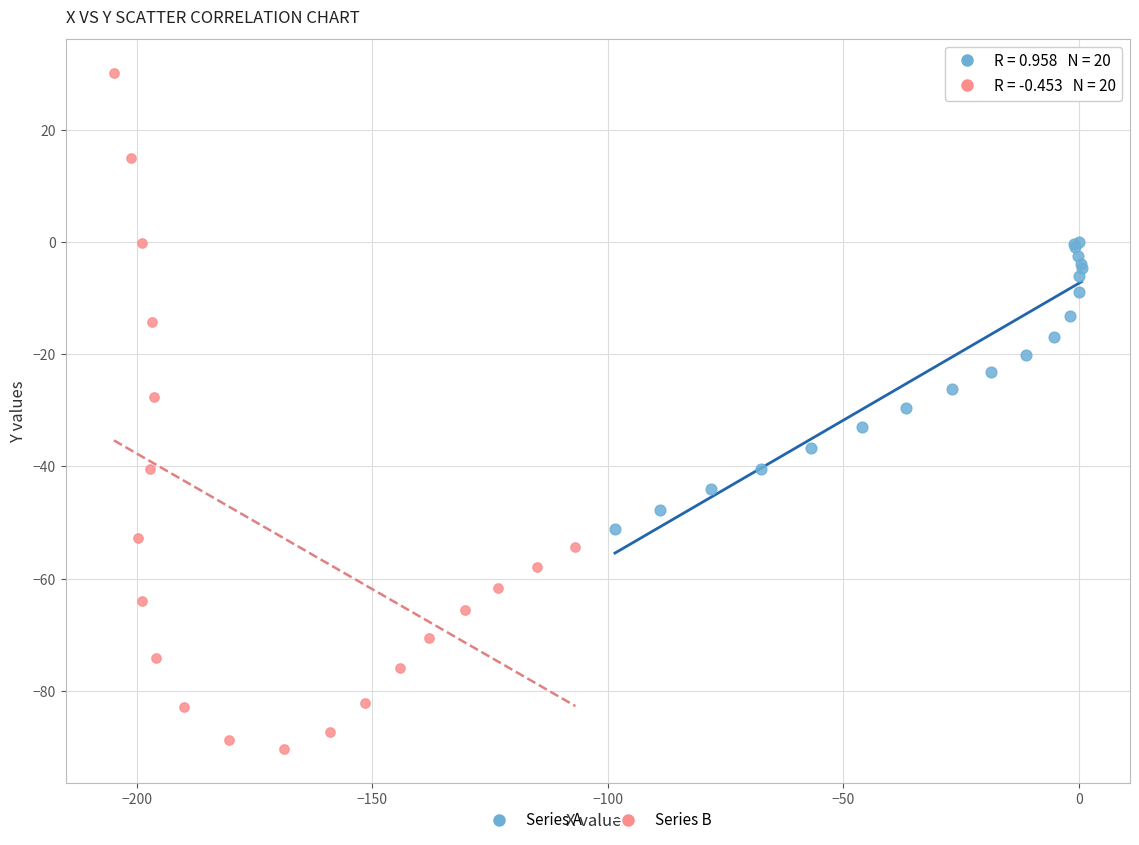

Which series reaches the maximum Y coordinate?

Series B